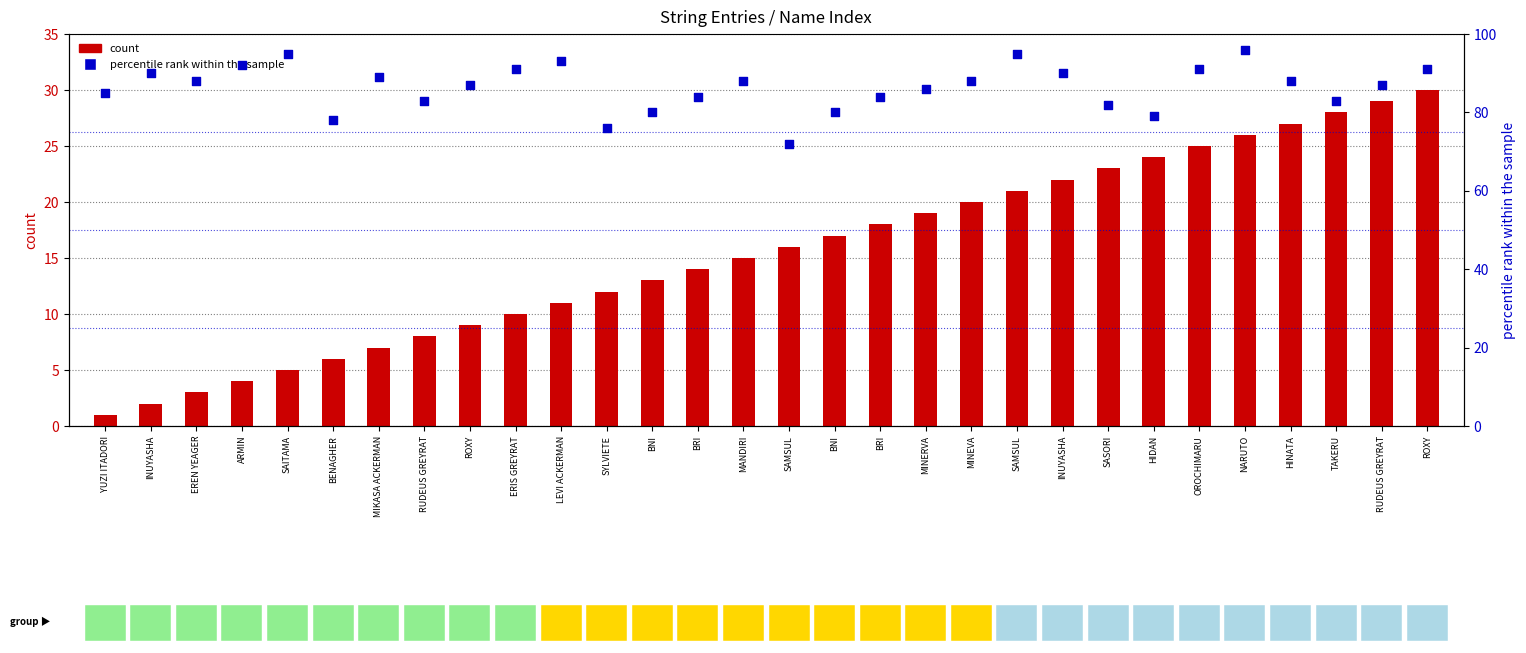

At which category is the sum across all series the highest?

NARUTO